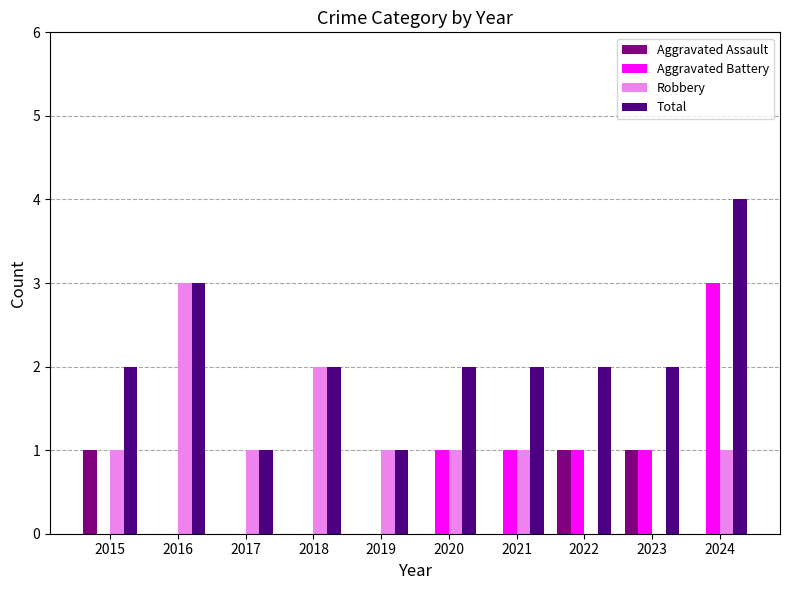

Which series changed the most between 2015 and 2024?

Aggravated Battery